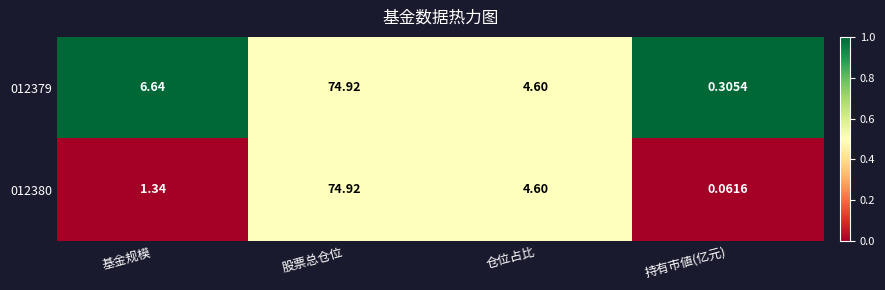

At which category is the sum across all series the highest?

股票总仓位